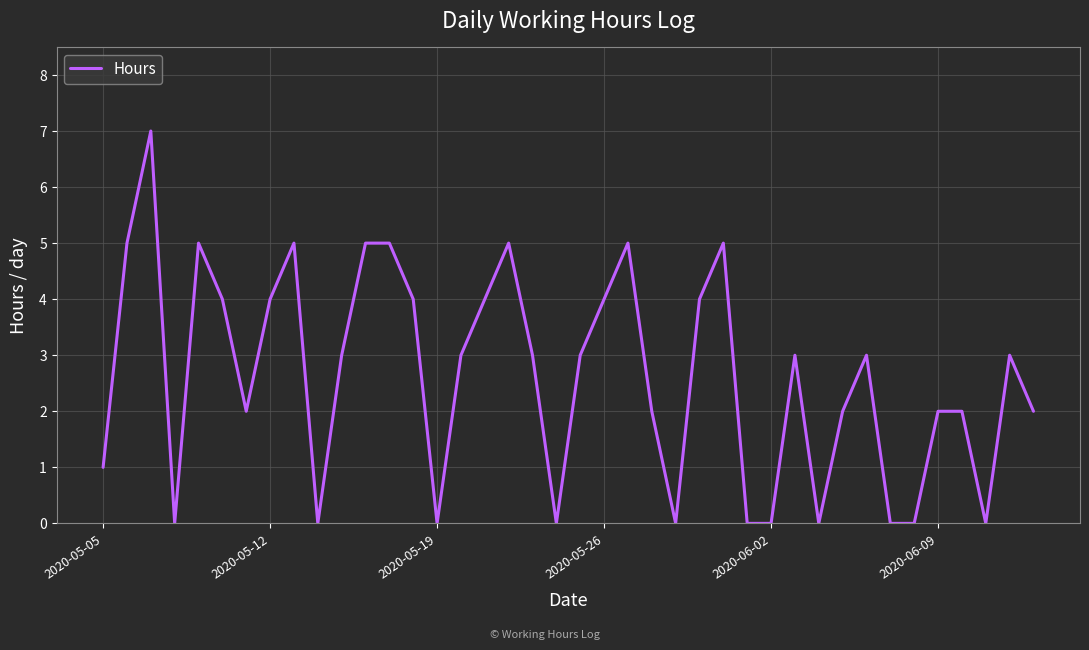

What is the difference between the maximum and minimum values?

7